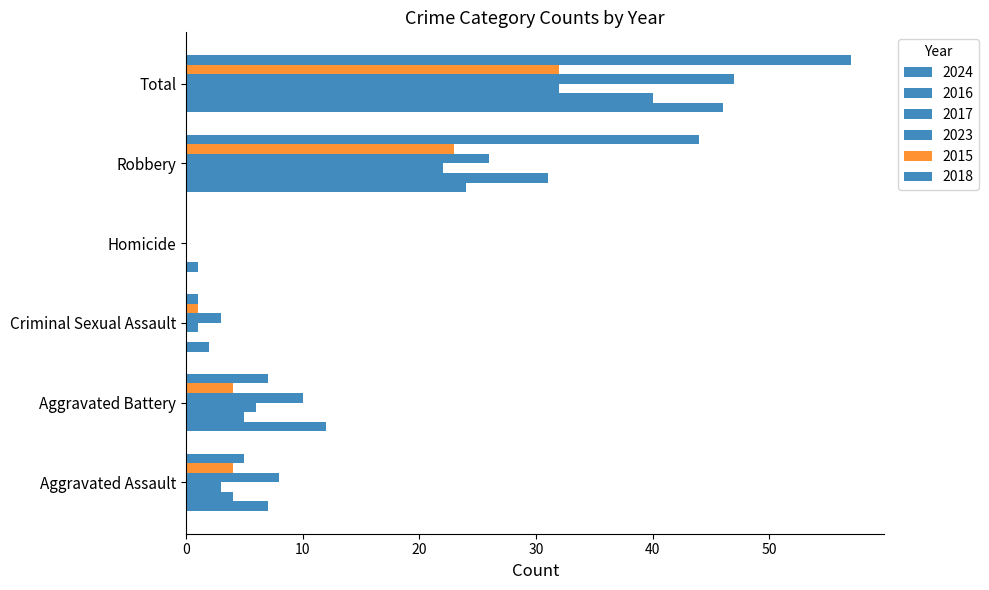

What is the approximate value of 2024 at Aggravated Battery, to the nearest 10?

10